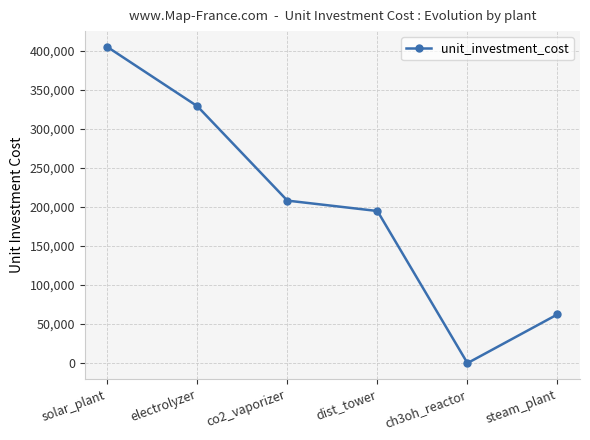

What is the label of the 2nd point from the right?

ch3oh_reactor